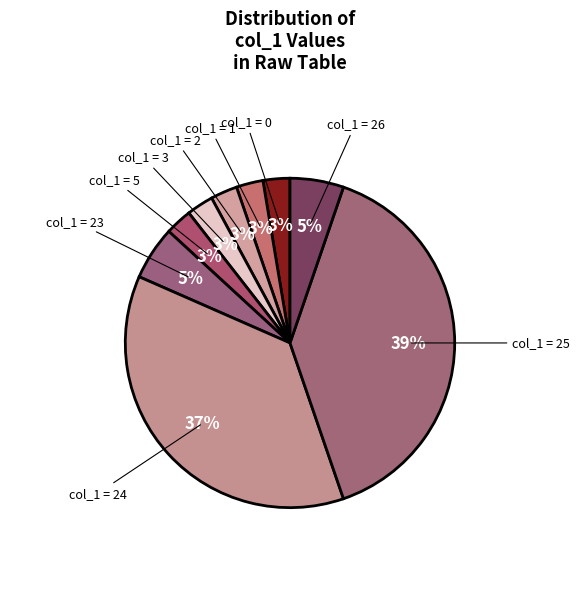

How many segments does this pie chart have?

9